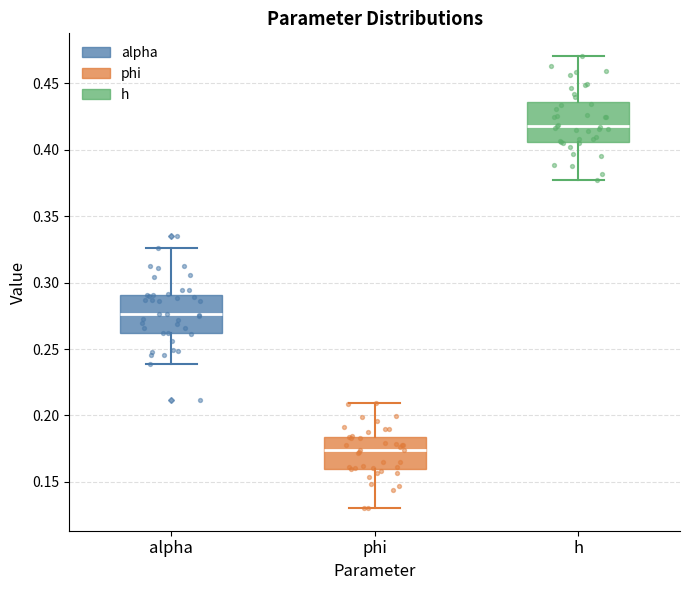

Which box's median line is the highest?

h